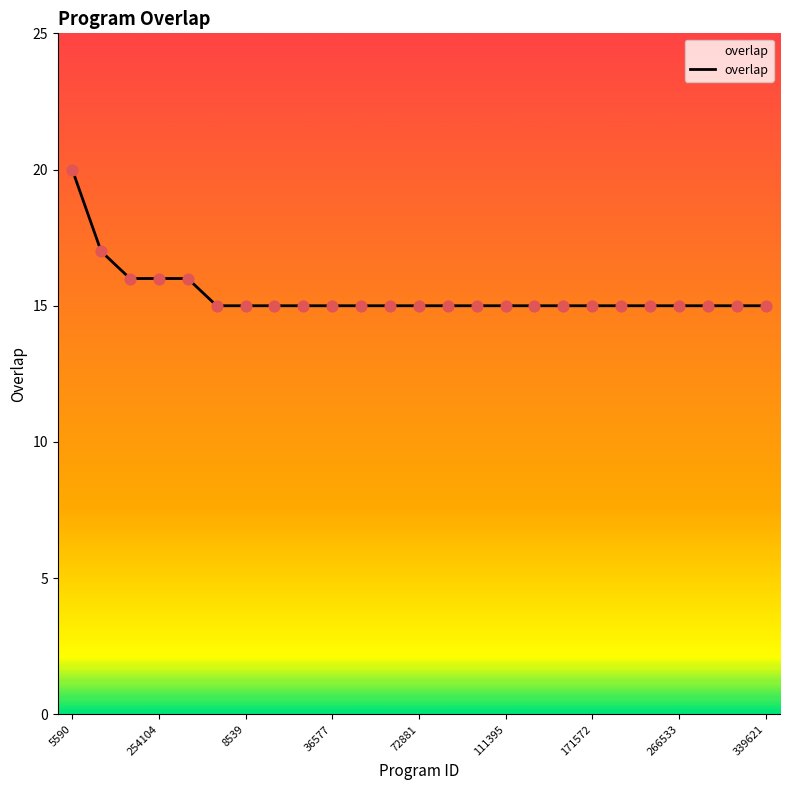

What is the minimum value shown in the chart?

15